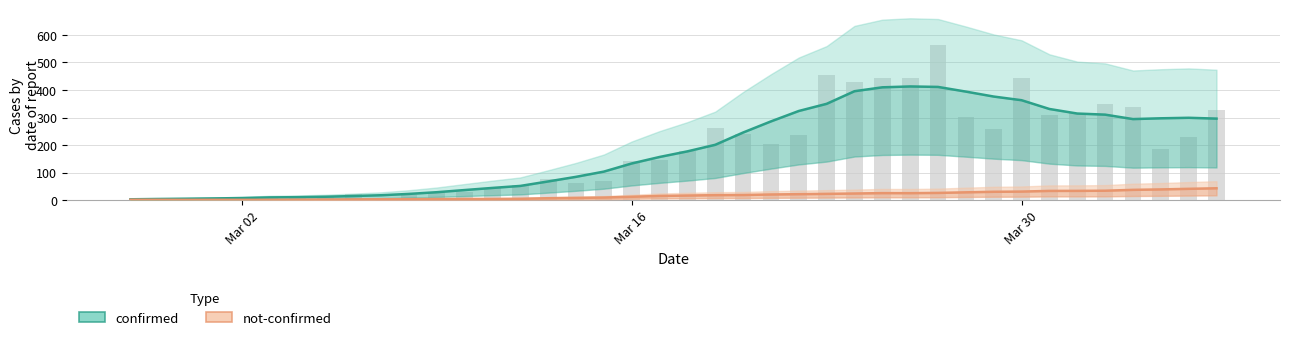

What is the difference between the highest and lowest values at Mar 30?

332.0